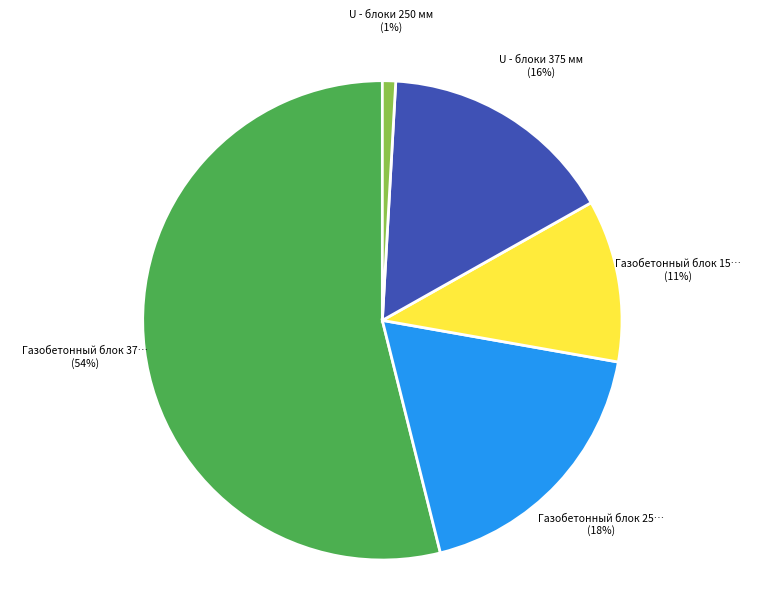

To the nearest percent, what is the difference between the largest and smallest slice percentages?

53%